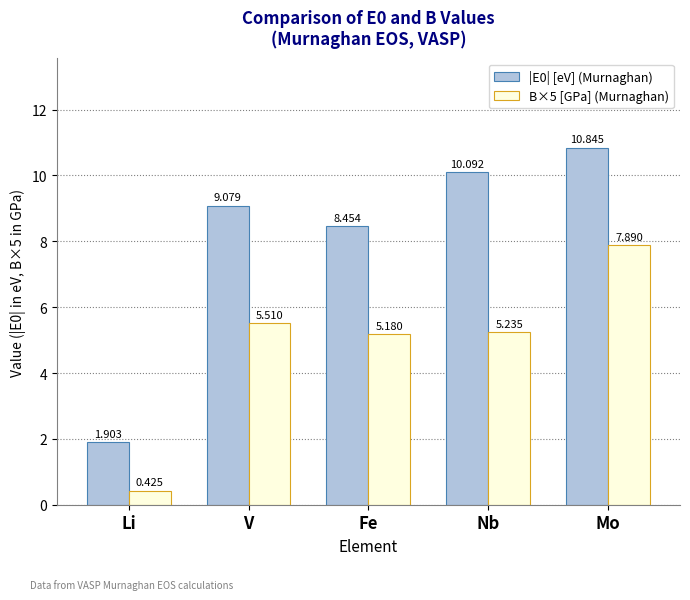

What is the label of the 3rd bar from the right?

Fe